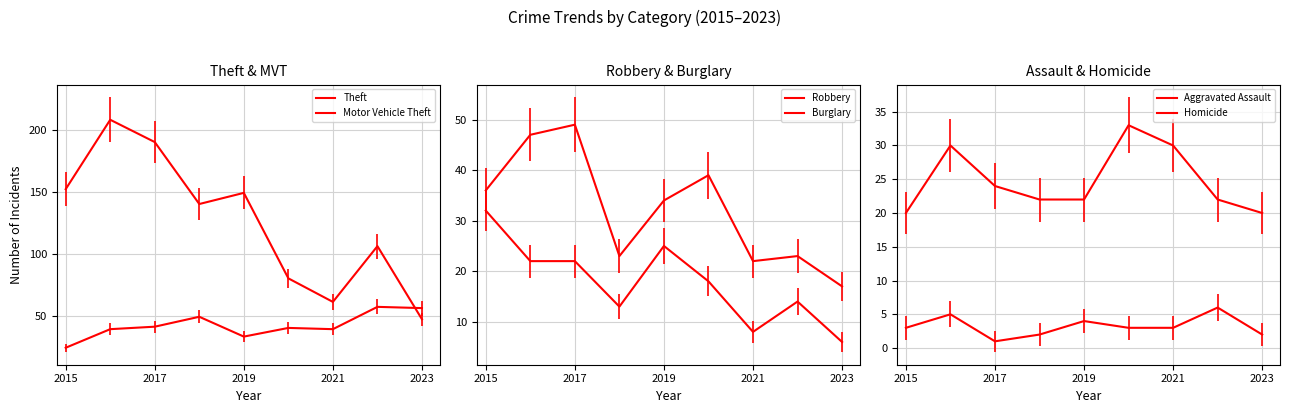

True or false: Robbery and Burglary intersect in this chart.

False